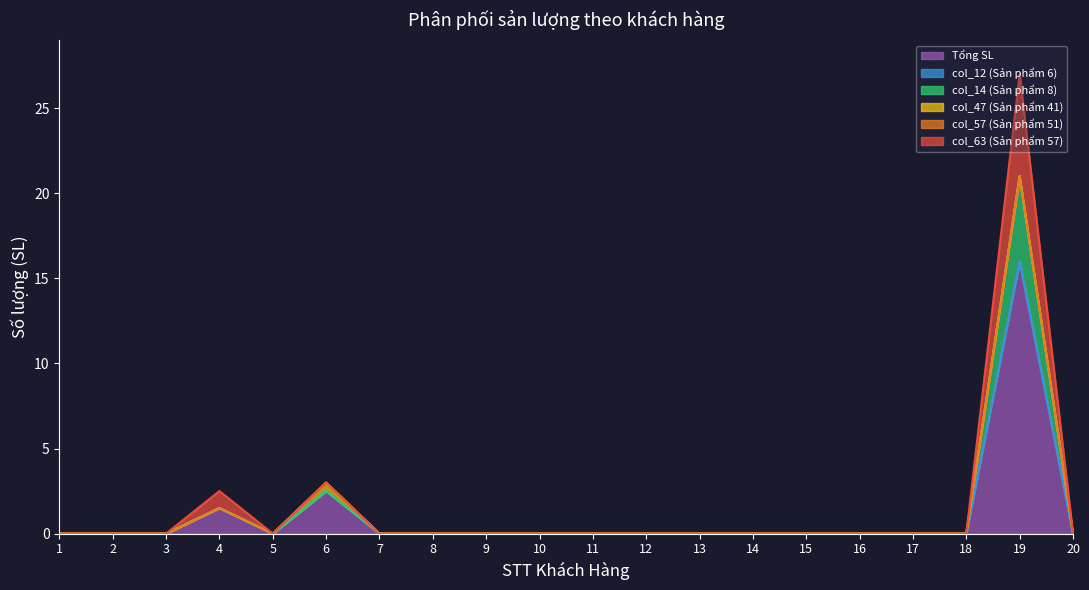

True or false: Tổng SL and col_14 (Sản phẩm 8) intersect in this chart.

False